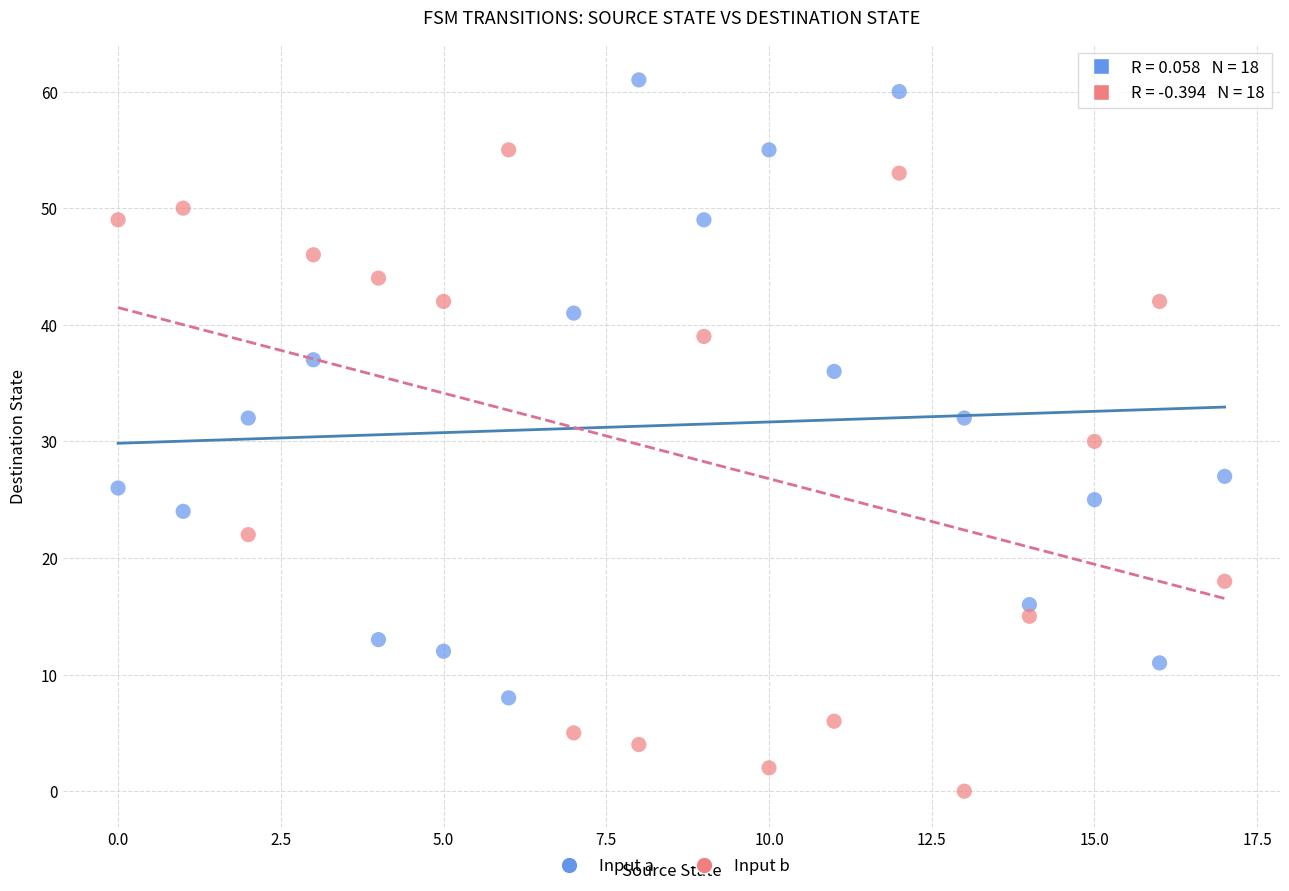

Across all data points, what is the range of Y values (max minus min)?

61